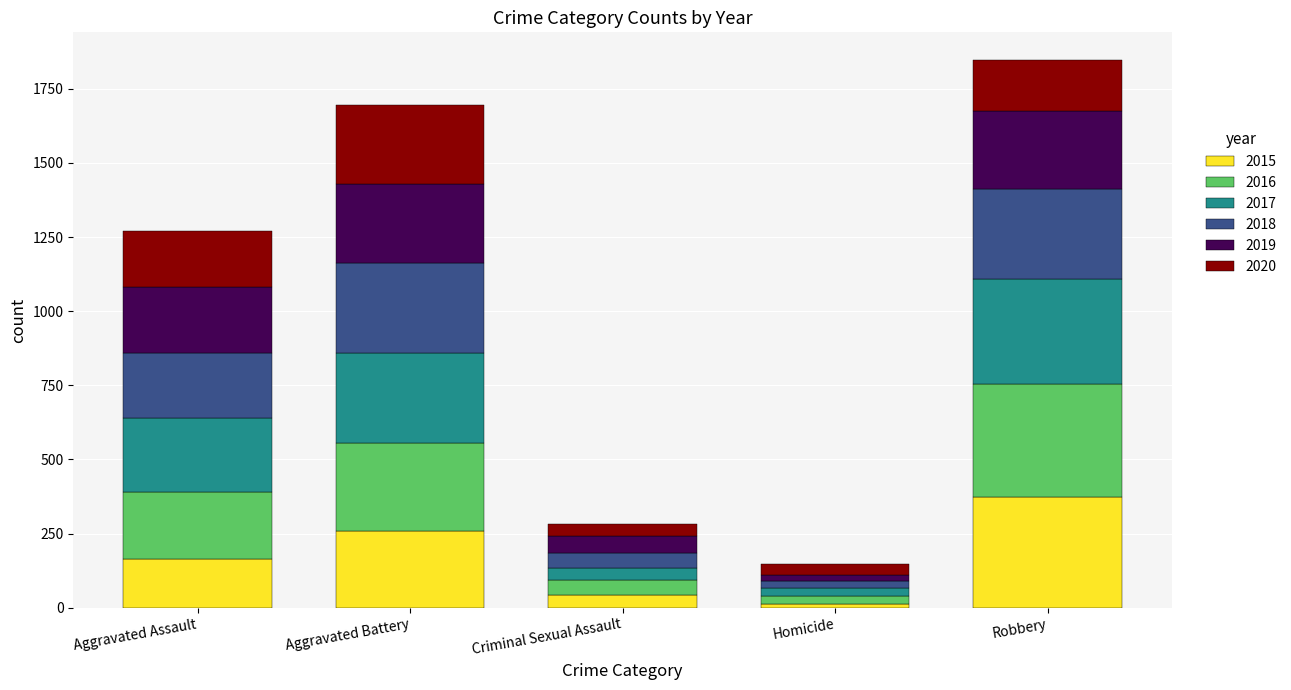

What is the total value across all series at Criminal Sexual Assault?

281